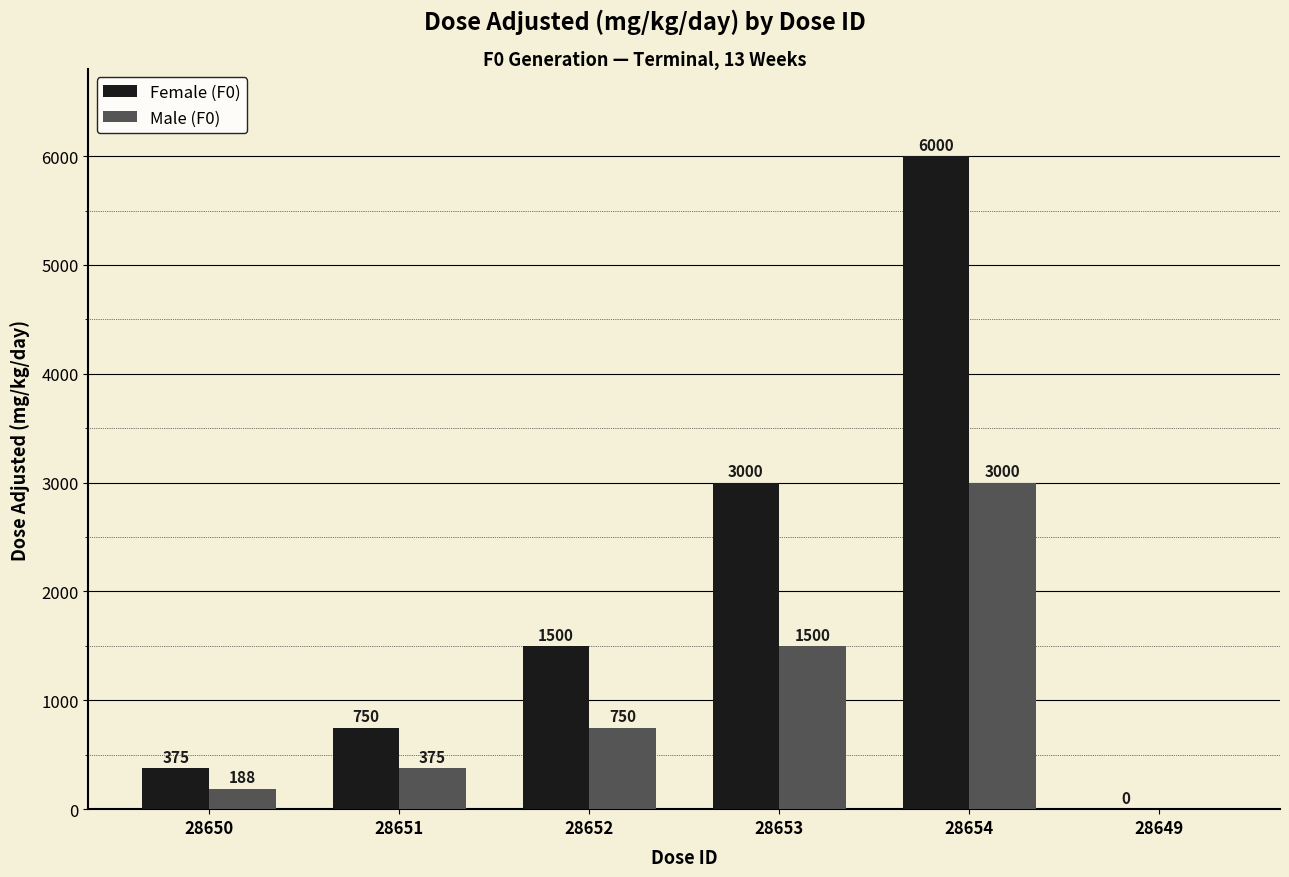

What is the greatest value displayed?

6000.0